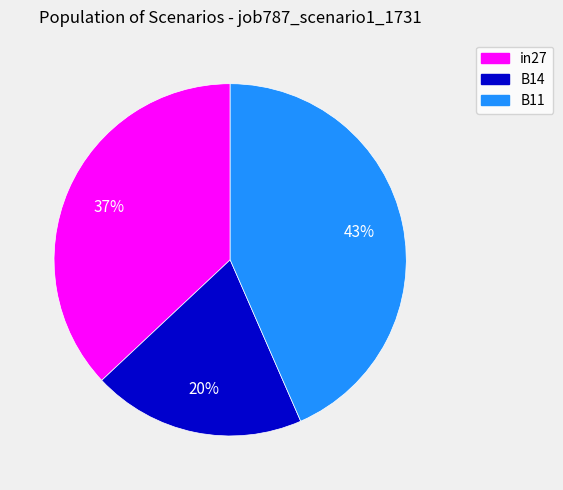

Is it true that B14 is 20% of the pie?

True